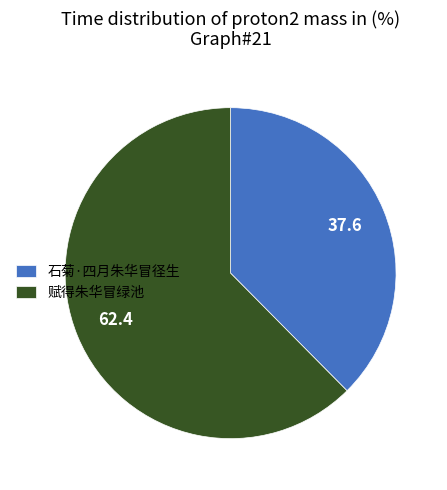

Approximately how many times larger is the value at 石菊·四月朱华冒径生 compared to 赋得朱华冒绿池?

0.6